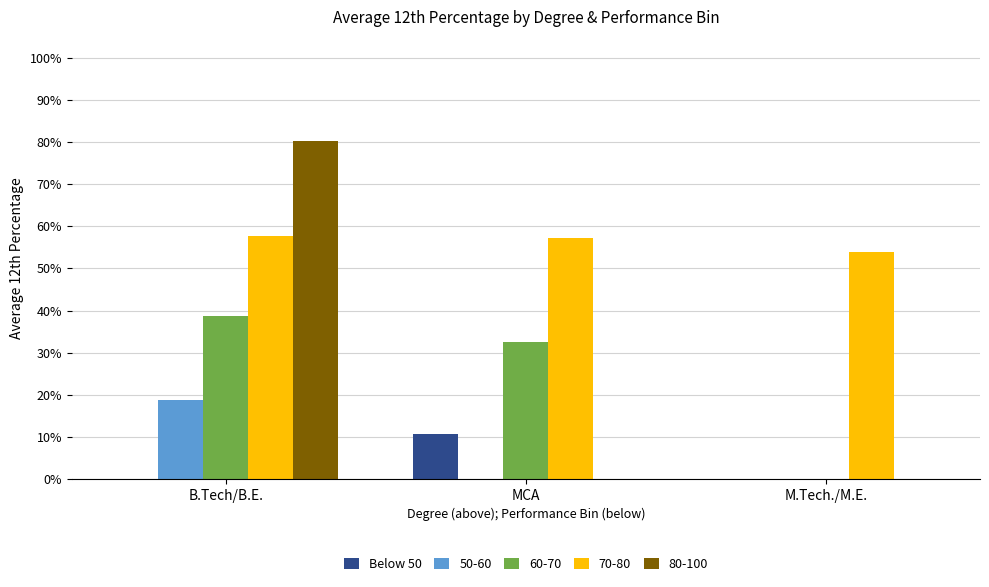

What are all the series names shown in the legend?

Below 50, 50-60, 60-70, 70-80, 80-100